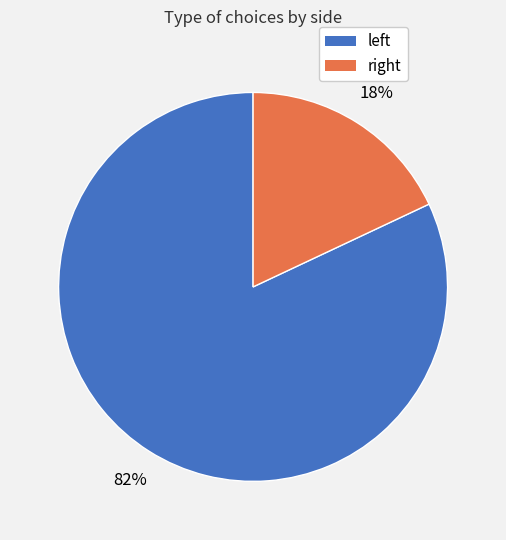

Count the number of slices in the pie.

2